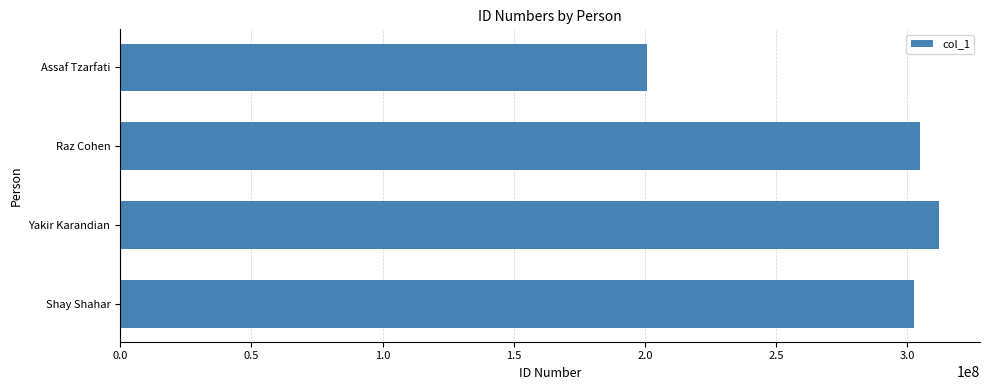

True or false: the data shows 502389738 at Shay Shahar.

False